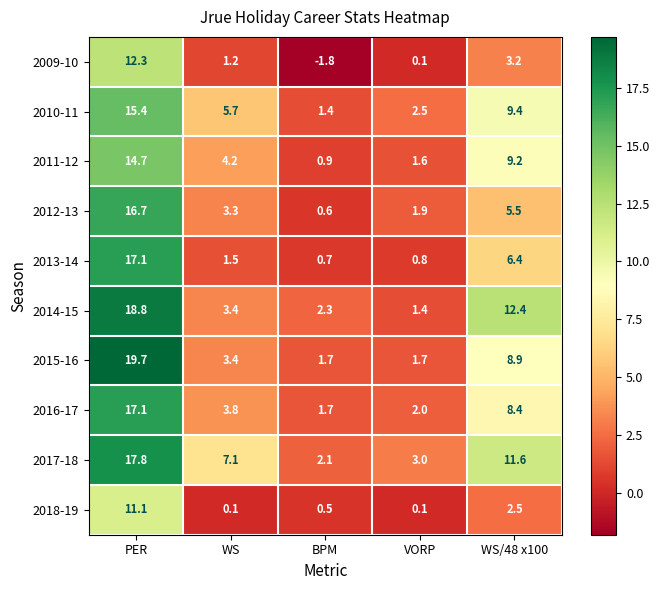

Which series has the largest range (max minus min)?

2015-16